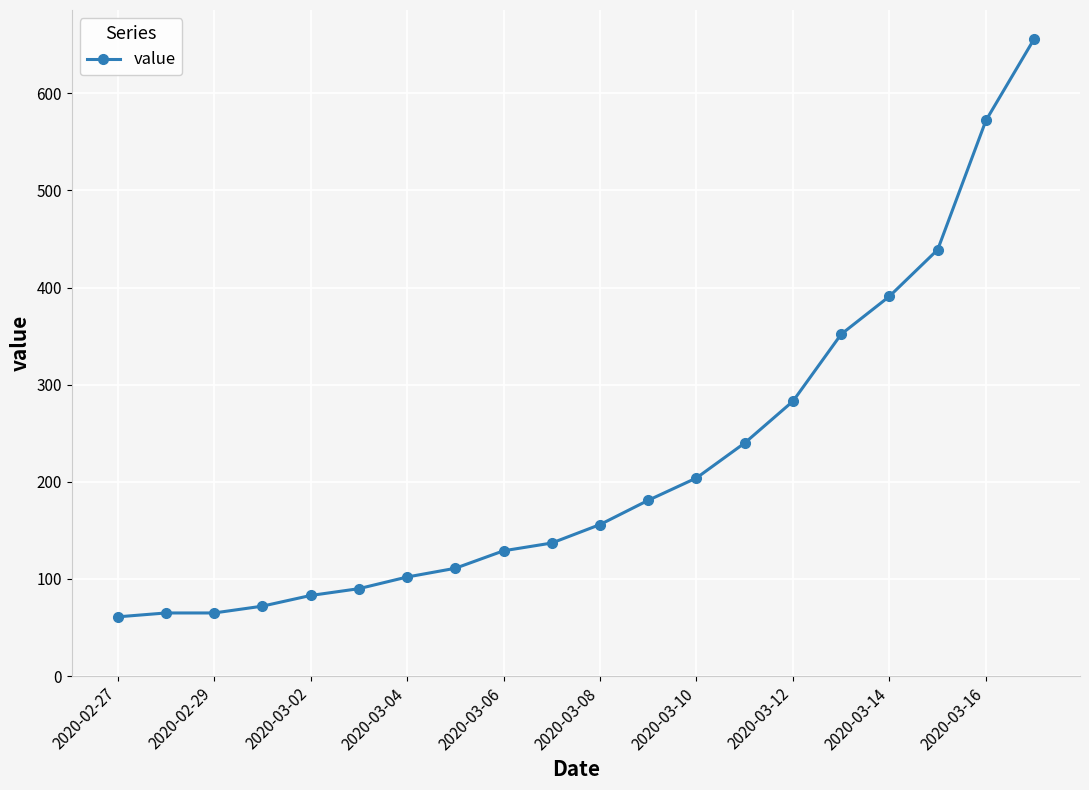

What is the smallest value displayed?

61